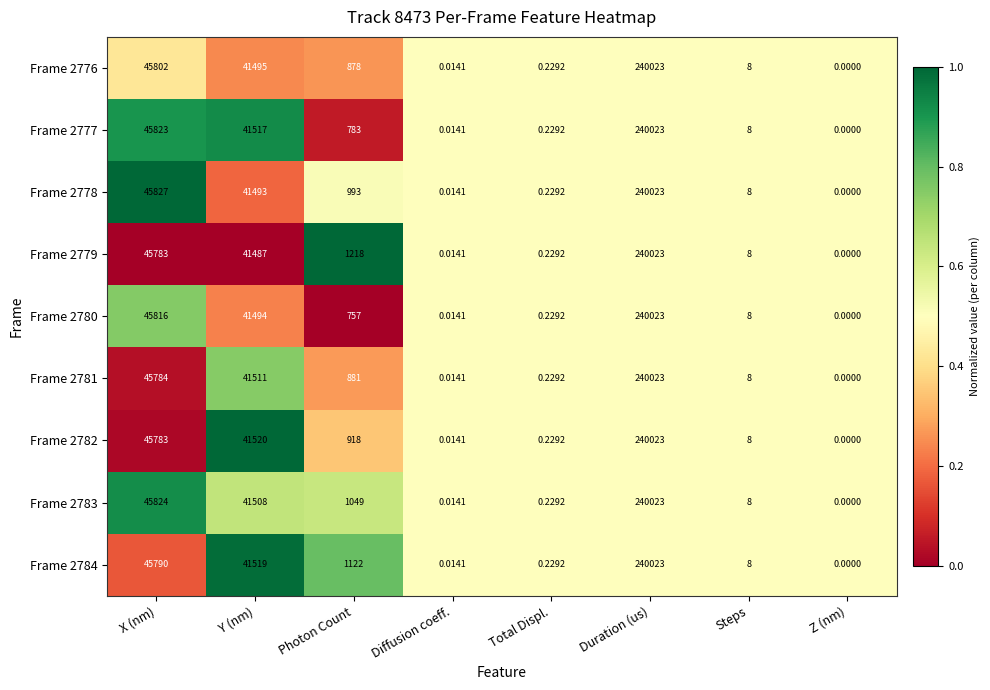

List the labels in order of Frame 2776 value, smallest first.

Z (nm), Diffusion coeff., Total Displ., Steps, Photon Count, Y (nm), X (nm), Duration (us)